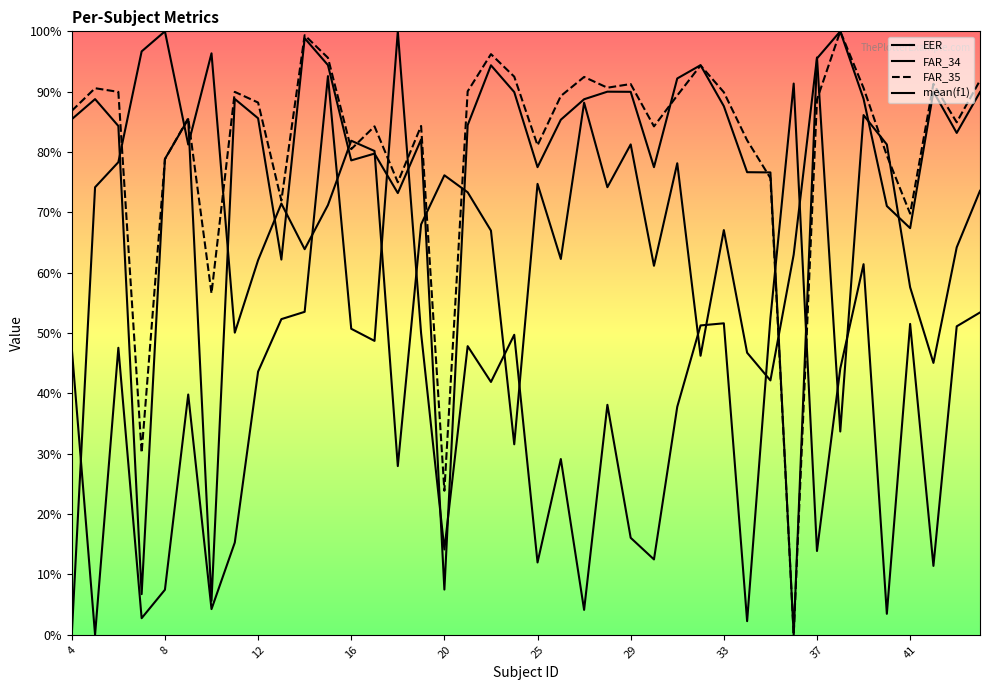

Does the chart display data point markers on the line(s)?

No